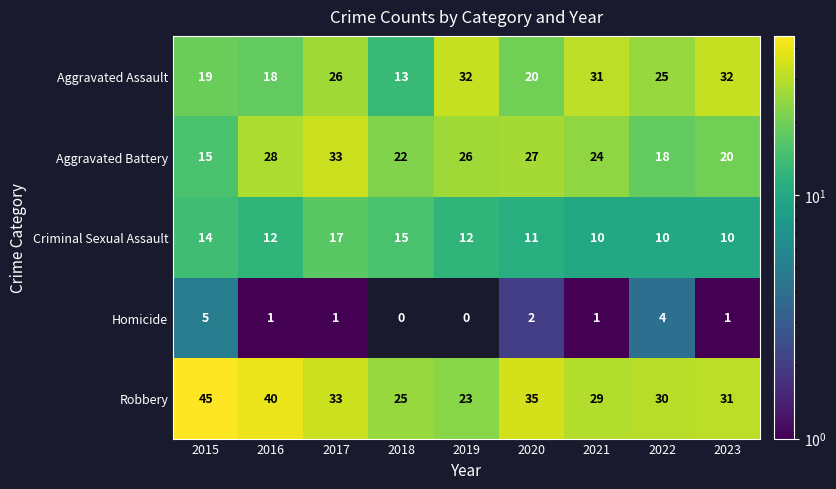

The value of Robbery at 2017 is 51. True or false?

False